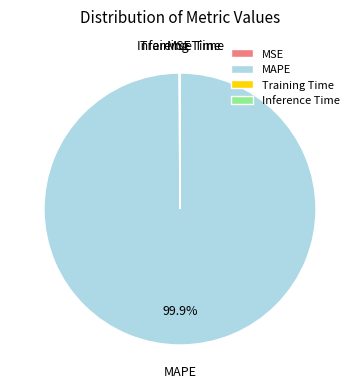

What is the largest slice in the pie chart?

MAPE